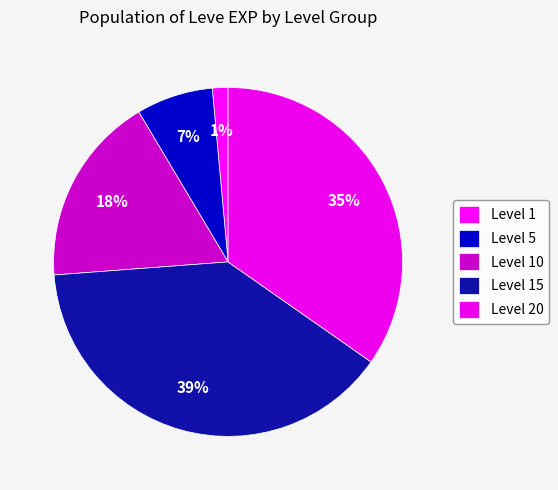

How many segments does this pie chart have?

5